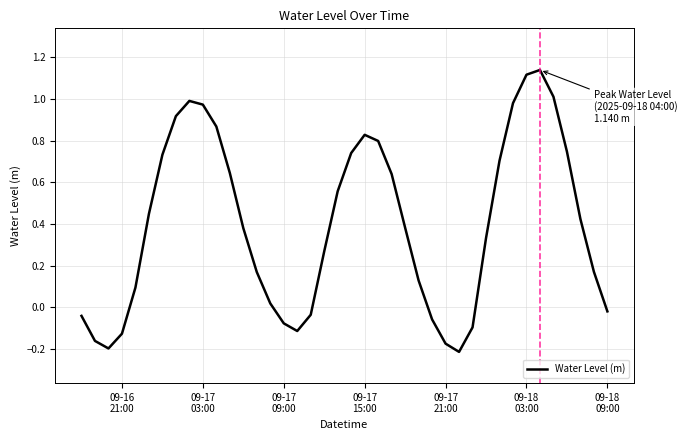

What is the difference between the maximum and minimum values?

1.4